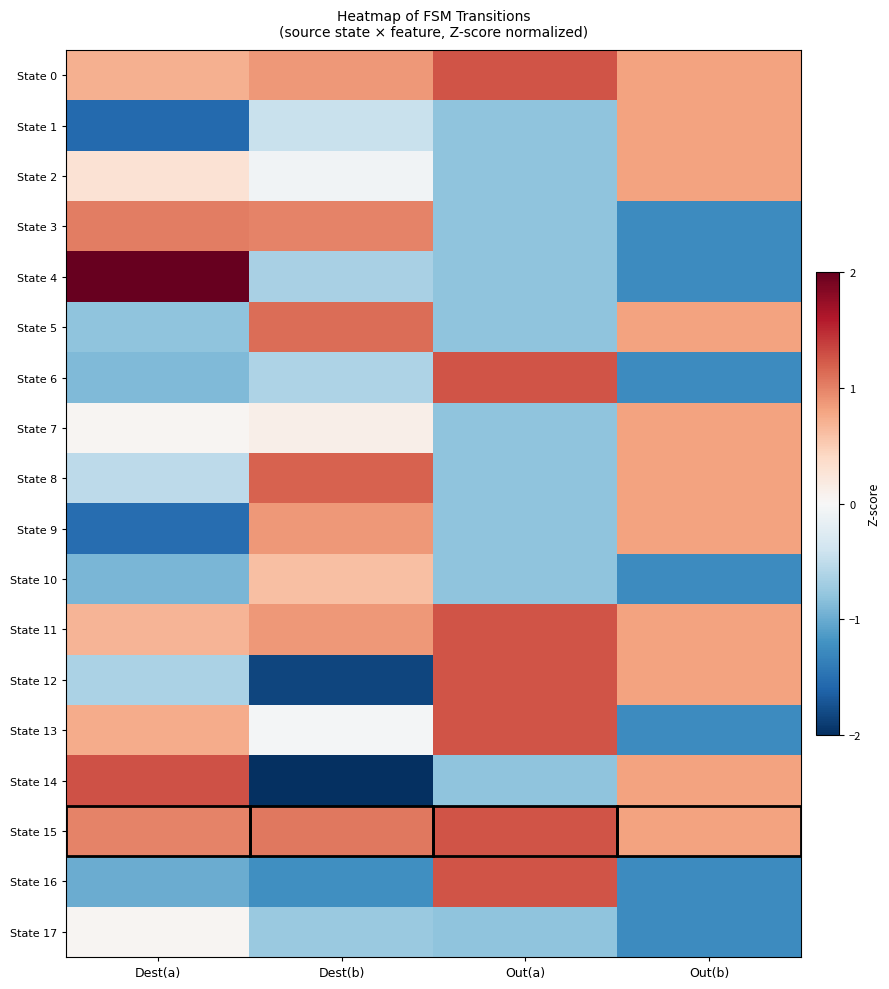

Which series has the largest total across all categories?

State 15